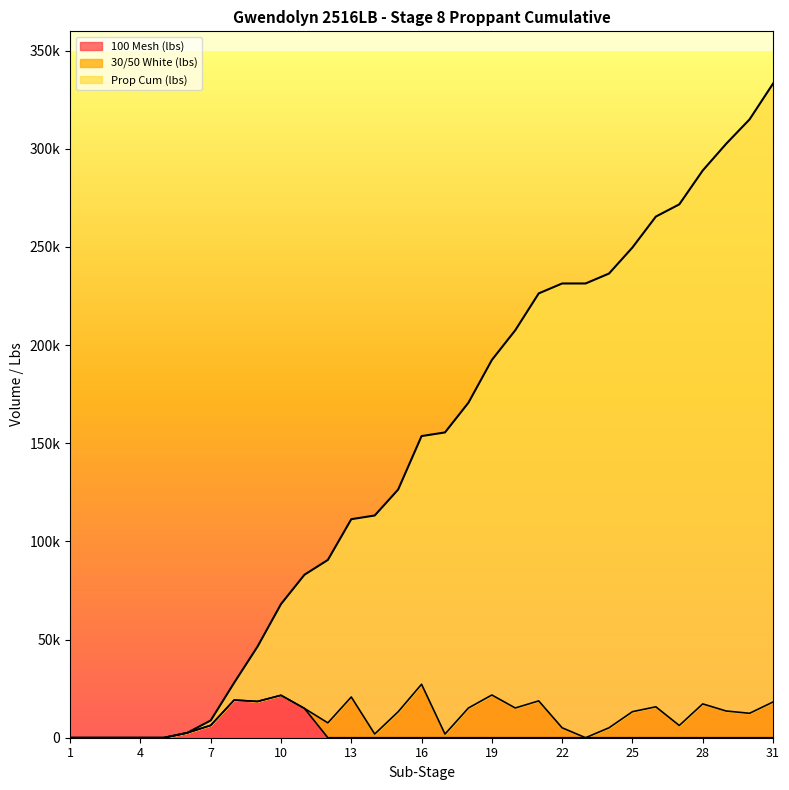

True or false: 100 Mesh (lbs) and Prop Cum (lbs) cross at least once.

False